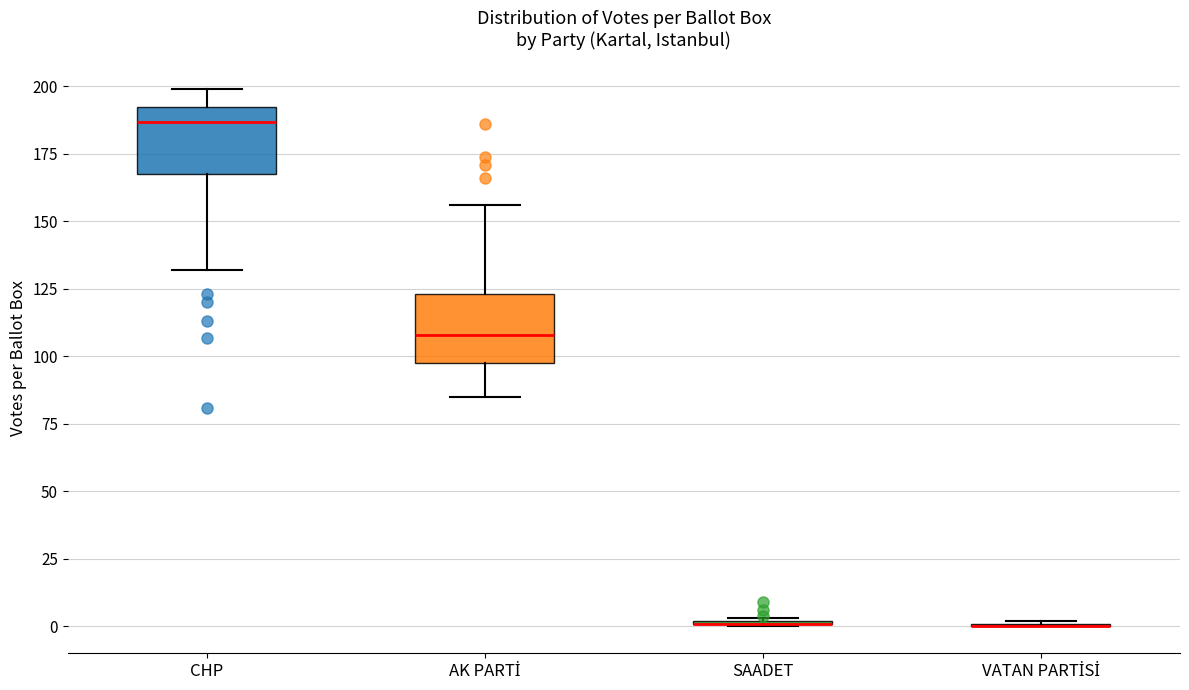

Reading left to right, transcribe this box plot: for each box, give where its median line is, the range the box spans, and where its two whiskers end, as read against the y-axis. The values are not printed on the chart, so give them approximately, as read against the axis.

CHP: median 185, box 170 to 195, whiskers 130 to 200
AK PARTİ: median 110, box 100 to 125, whiskers 85 to 155
SAADET: box collapsed to a line at 0, whiskers 0 to 5
VATAN PARTİSİ: box collapsed to a line at 0, whiskers 0 to 0